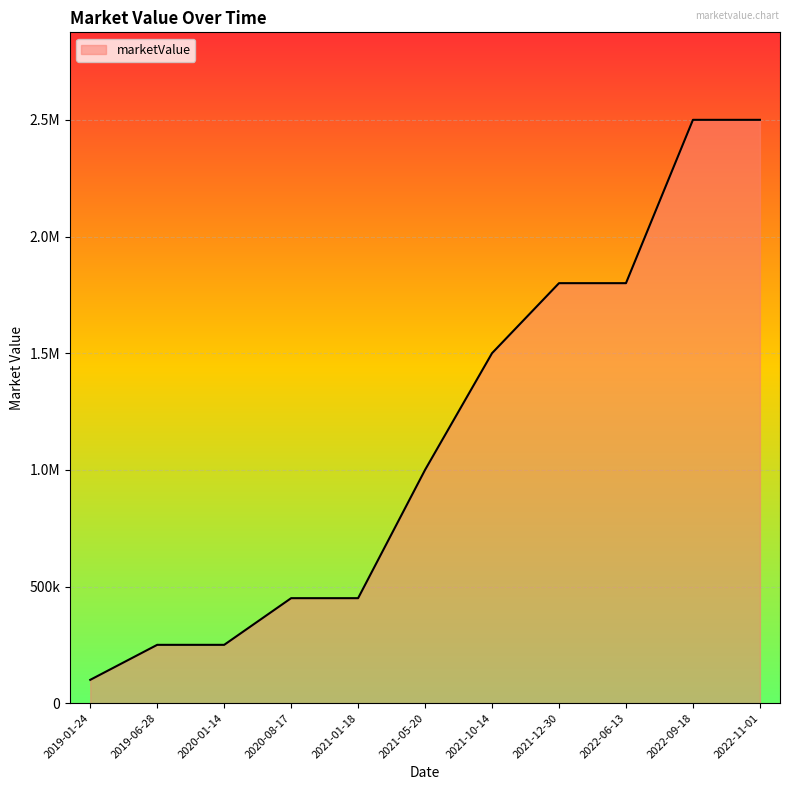

Rank the categories by value from highest to lowest.

2022-09-18, 2022-11-01, 2021-12-30, 2022-06-13, 2021-10-14, 2021-05-20, 2020-08-17, 2021-01-18, 2019-06-28, 2020-01-14, 2019-01-24